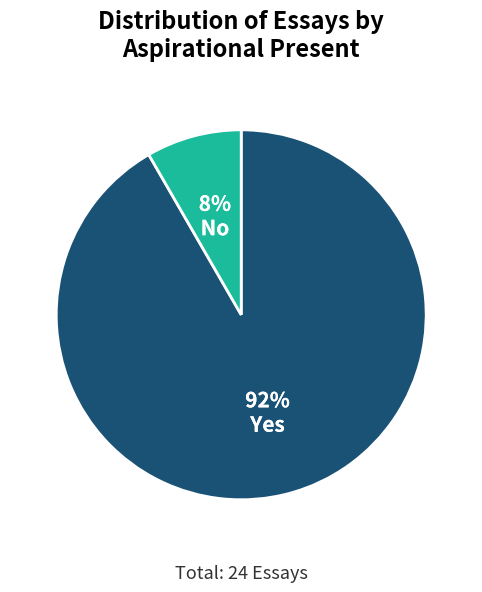

Is there any slice that represents more than half of the pie?

Yes